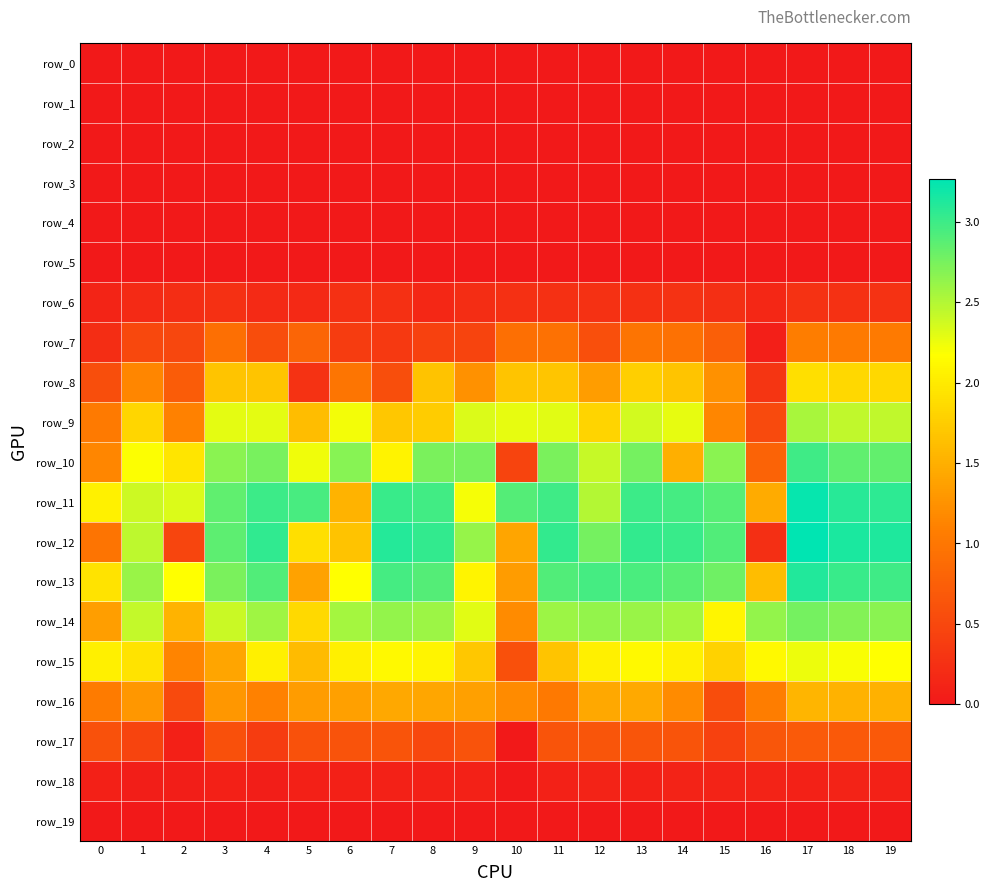

At which label does row_9 first exceed 2?

3